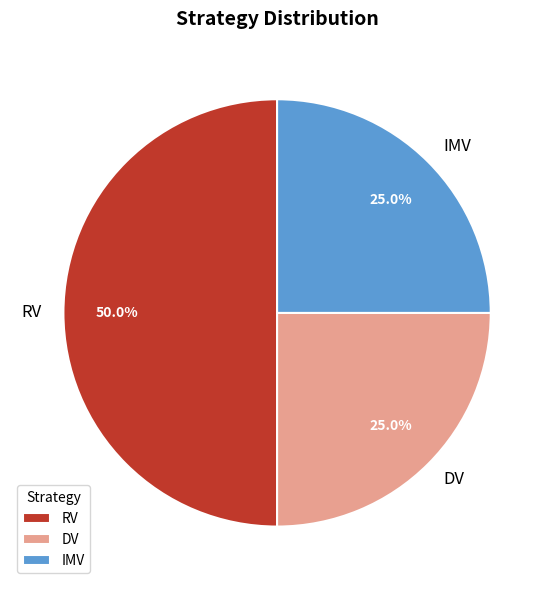

Does IMV represent more than half of the total?

No